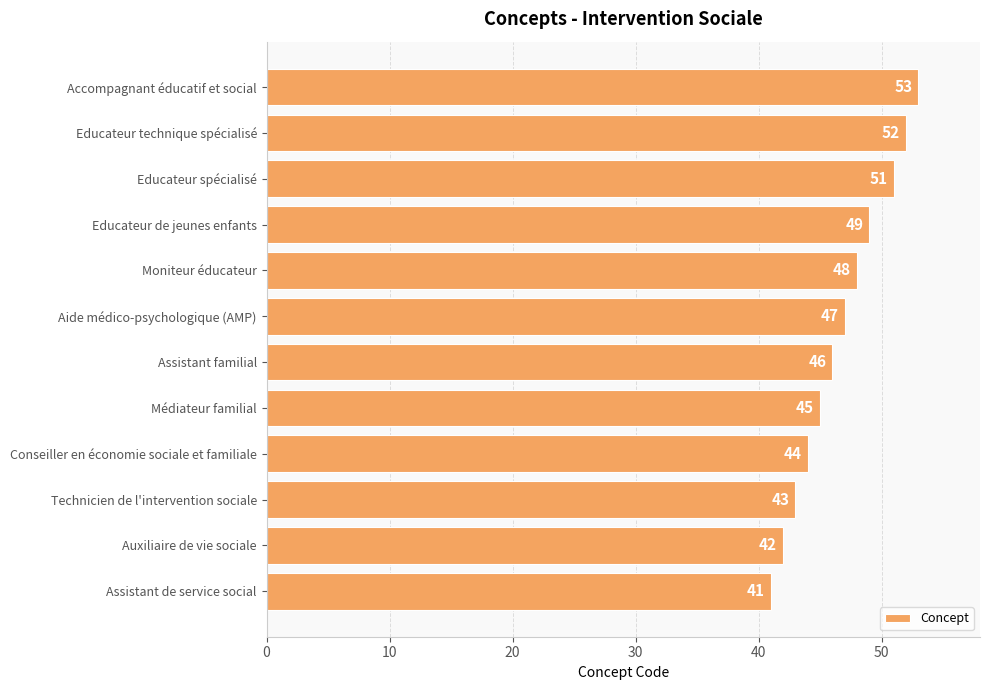

Reading bottom to top, transcribe all the data shown in this chart.

Assistant de service social=41	Auxiliaire de vie sociale=42	Technicien de l'intervention sociale=43	Conseiller en économie sociale et familiale=44	Médiateur familial=45	Assistant familial=46	Aide médico-psychologique (AMP)=47	Moniteur éducateur=48	Educateur de jeunes enfants=49	Educateur spécialisé=51	Educateur technique spécialisé=52	Accompagnant éducatif et social=53